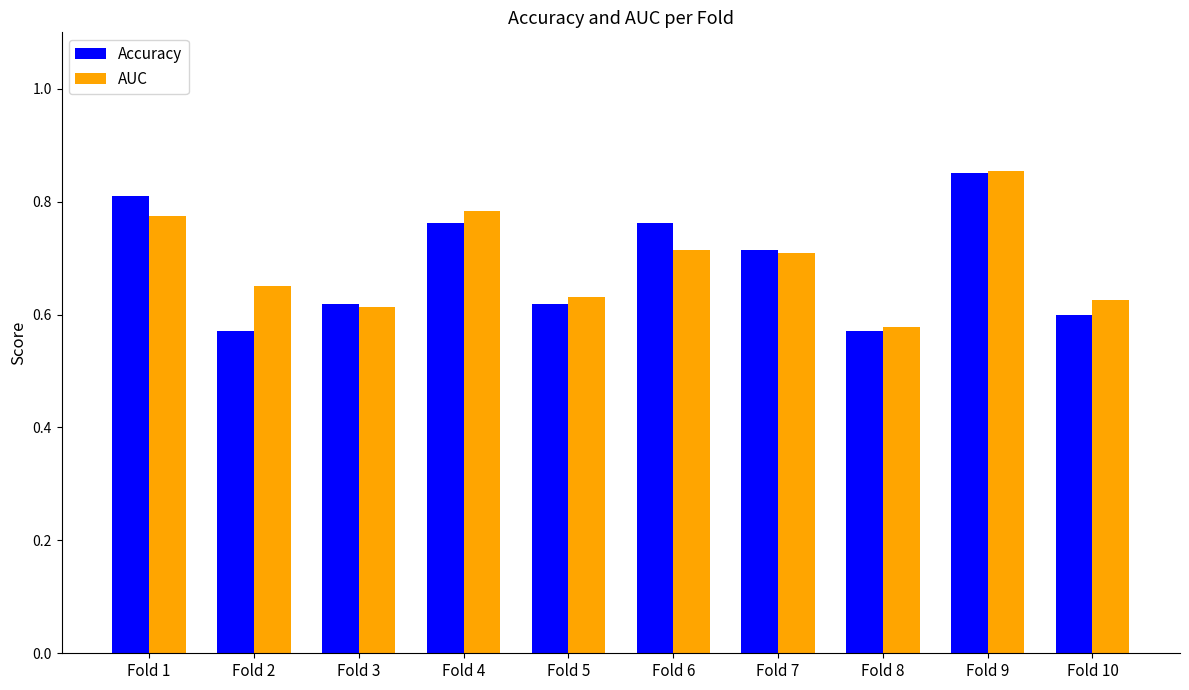

Are the bars grouped side by side (vs. stacked)?

Yes